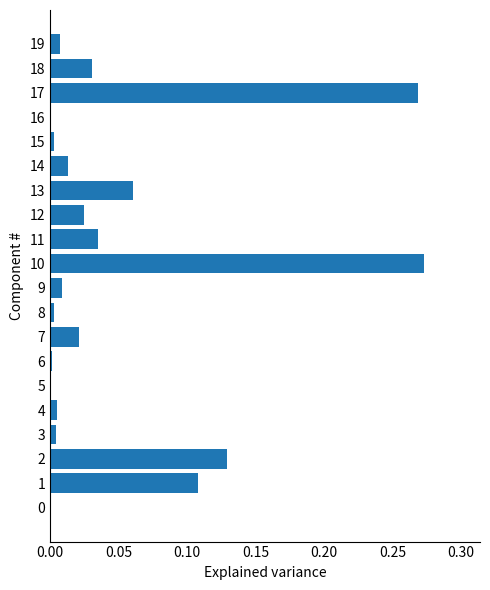

True or false: the data shows 0.2 at 1.

False